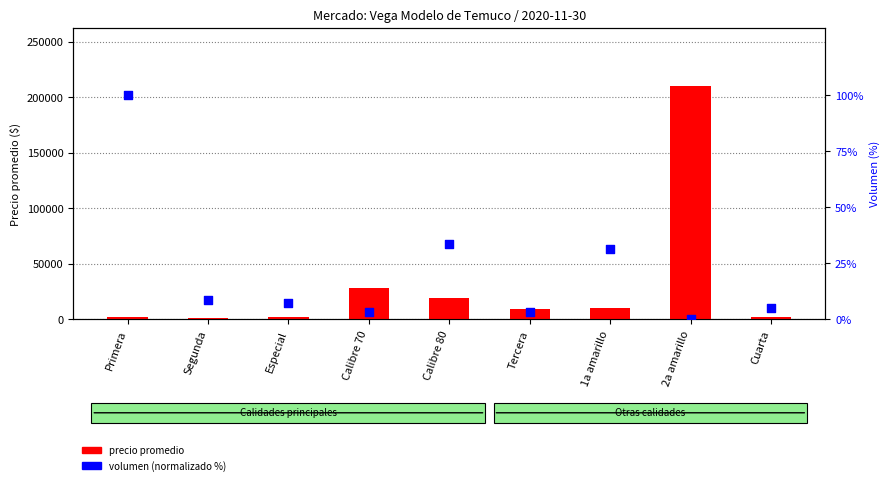

Which series reaches the maximum Y coordinate?

precio promedio